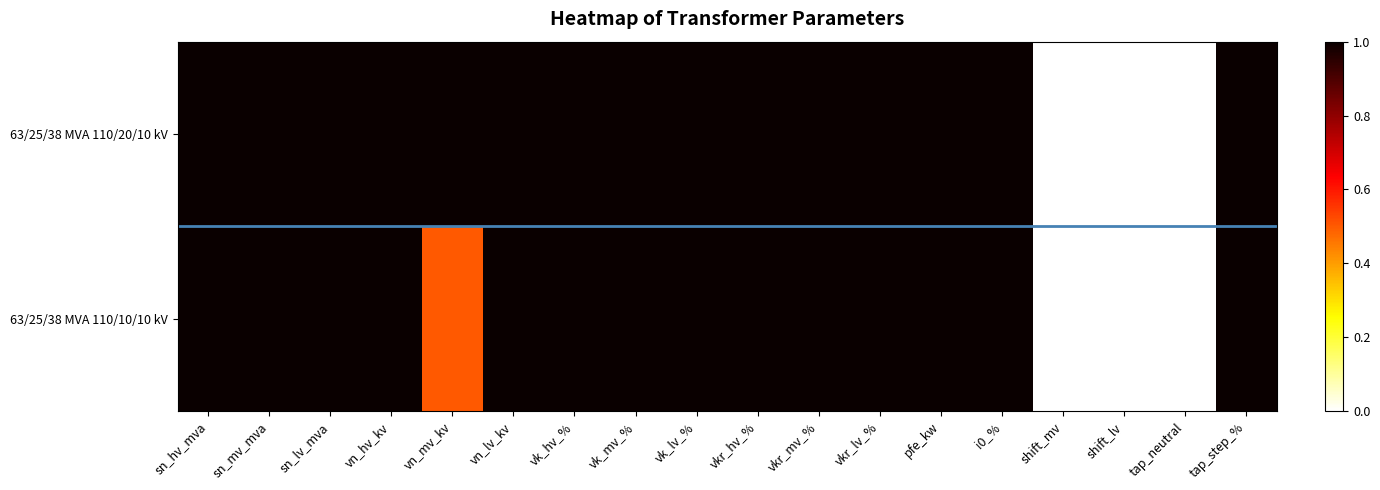

What is the total value across all series at vkr_lv_%?

2.0